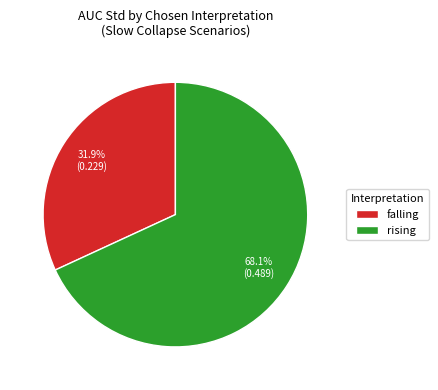

Rank the categories by value from lowest to highest.

falling, rising